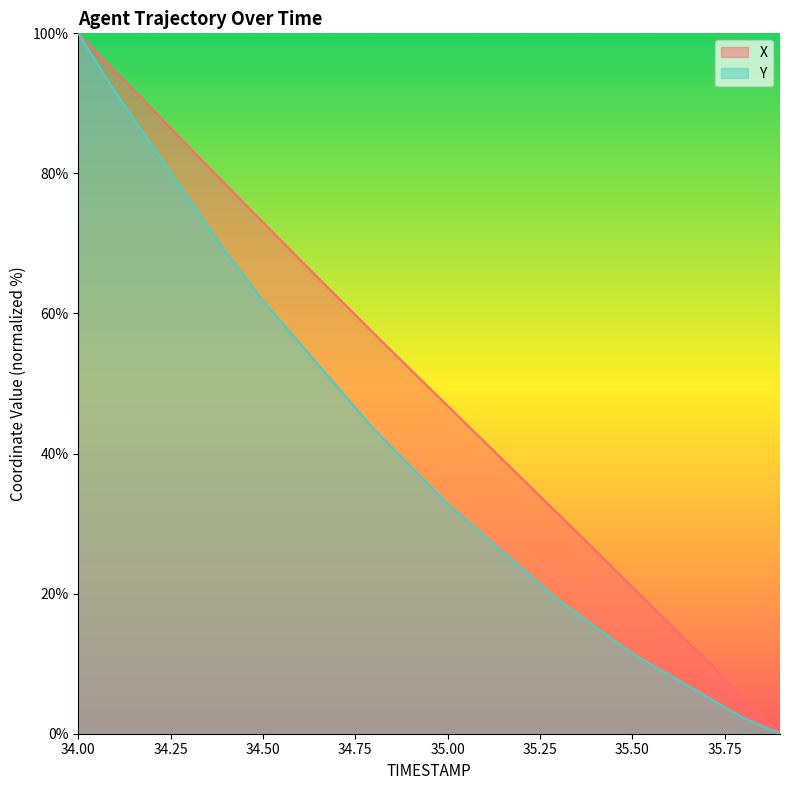

At which label is Y closest to 50?

34.7